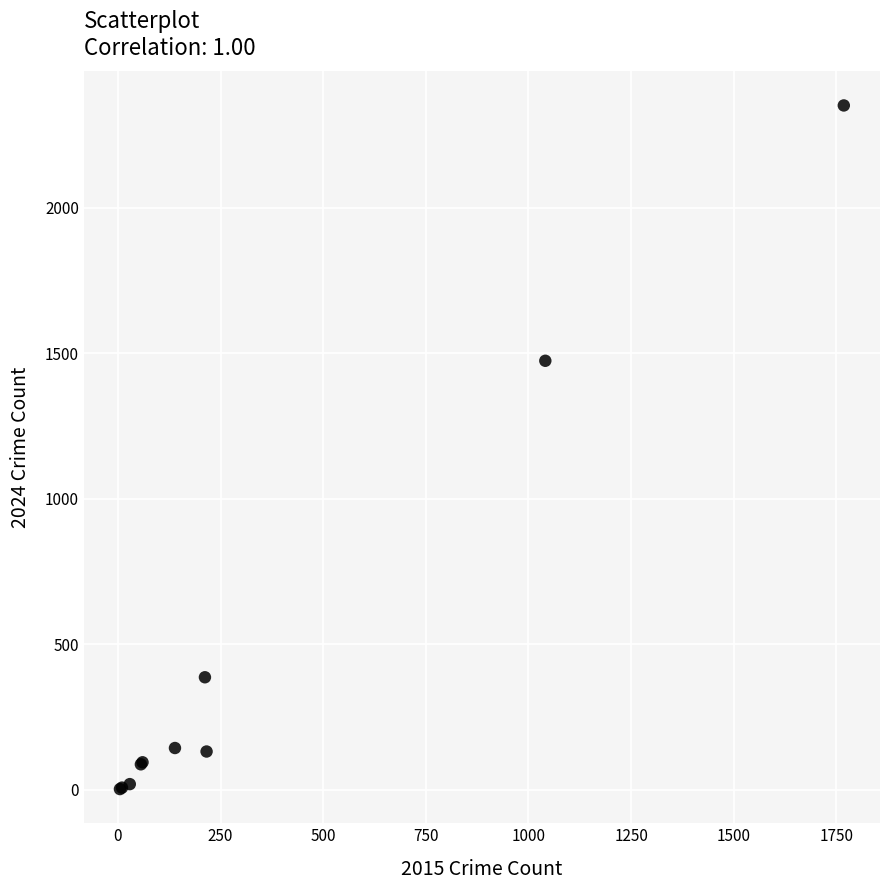

What Y value in the scatter plot is closest to 1177?

1474